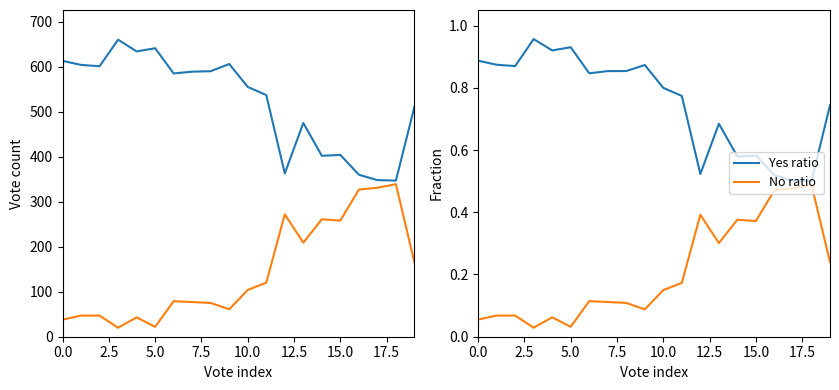

List the series in order of their peak value, highest first.

Yes, No, Yes ratio, No ratio